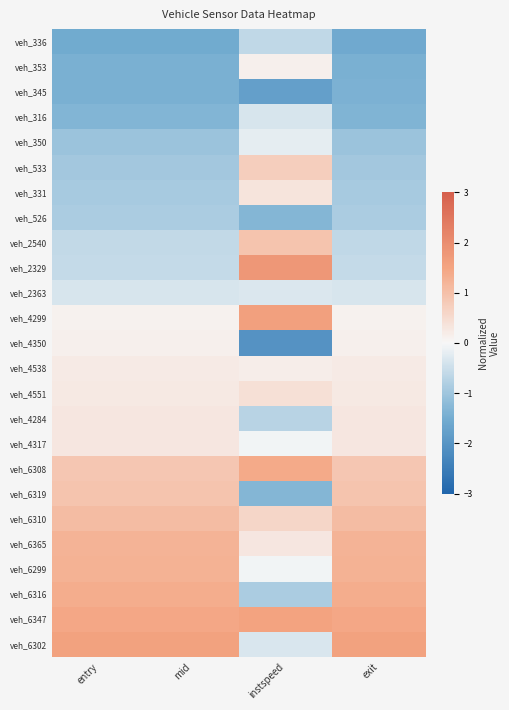

How many data points does each series have?

4